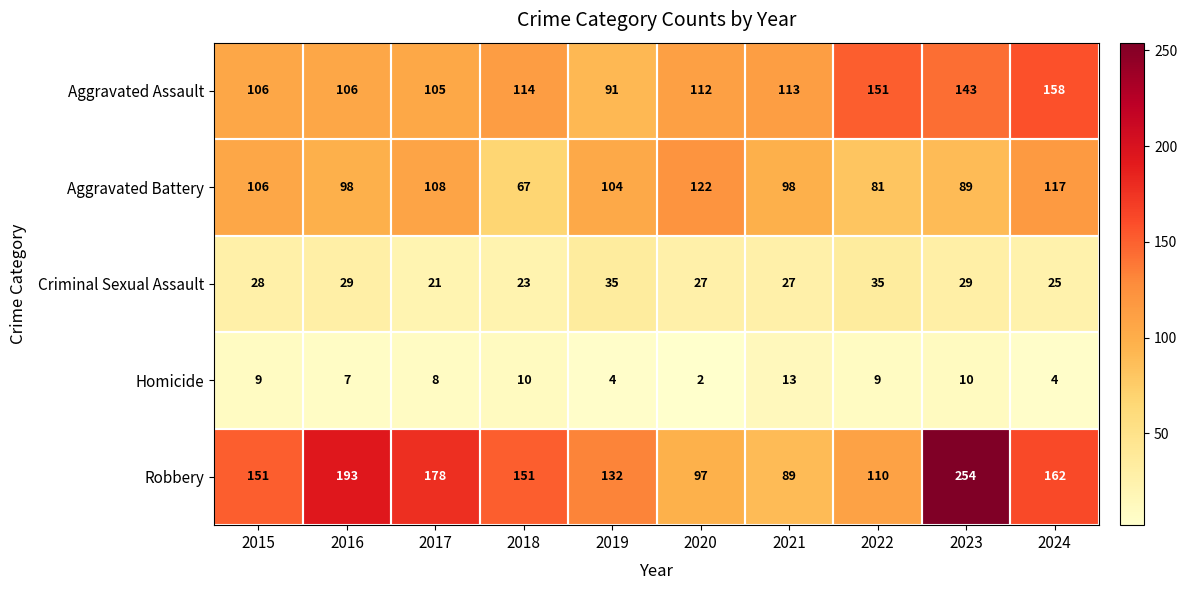

How many distinct data groups are displayed?

5